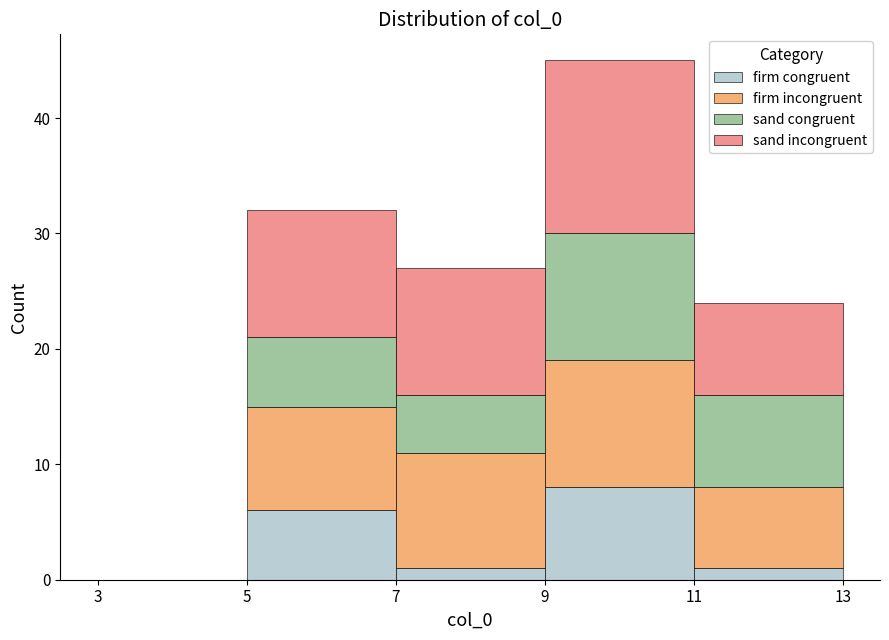

Reading left to right, transcribe this chart: for each stacked bar, give the range it covers on the x-axis and its total height. The values are not printed on the chart, so give them approximately, as read against the axis.

3 to 5: 0
5 to 7: 32
7 to 9: 27
9 to 11: 45
11 to 13: 24